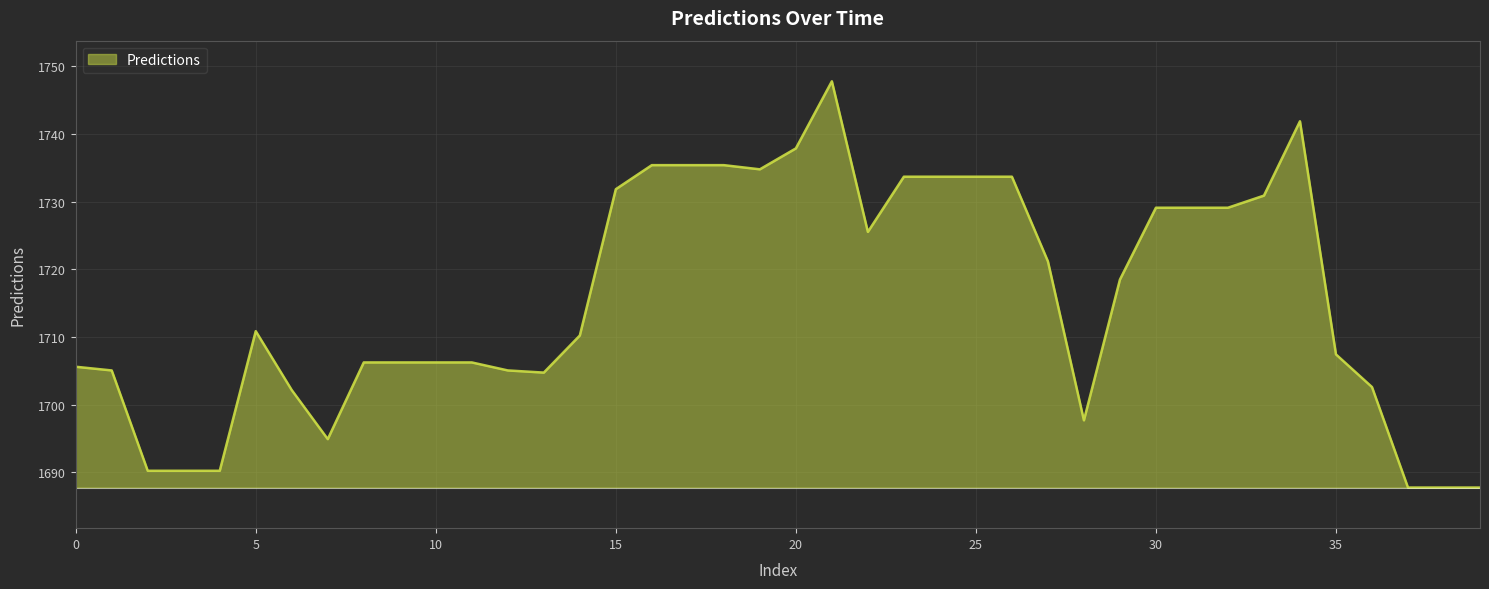

What is the difference between the maximum and minimum values?

60.0